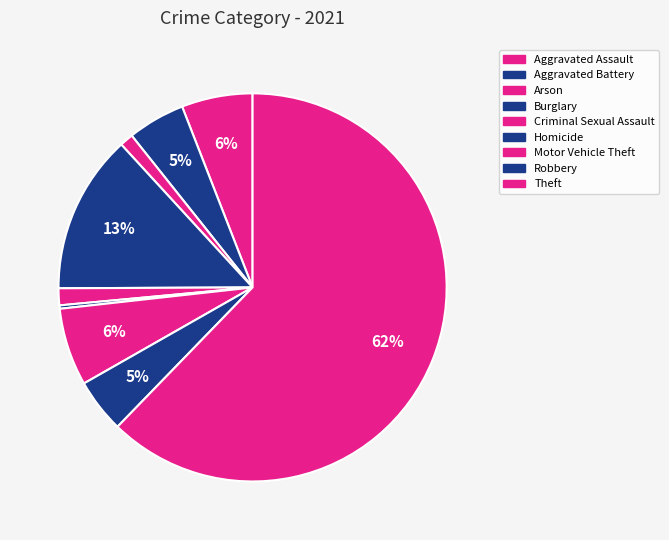

Rank the categories by value from highest to lowest.

Theft, Burglary, Motor Vehicle Theft, Aggravated Assault, Aggravated Battery, Robbery, Criminal Sexual Assault, Arson, Homicide